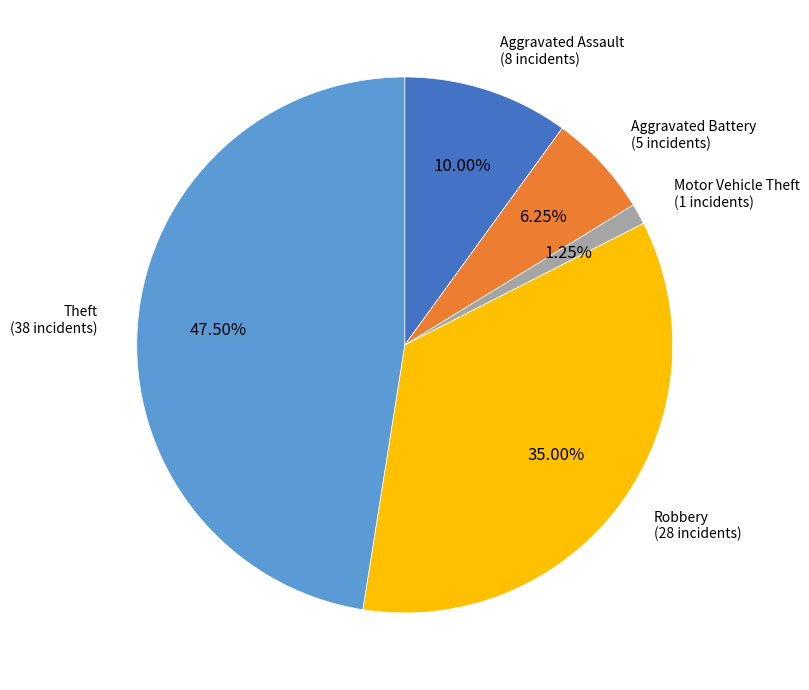

Does Aggravated Battery account for over 50% of the chart?

No